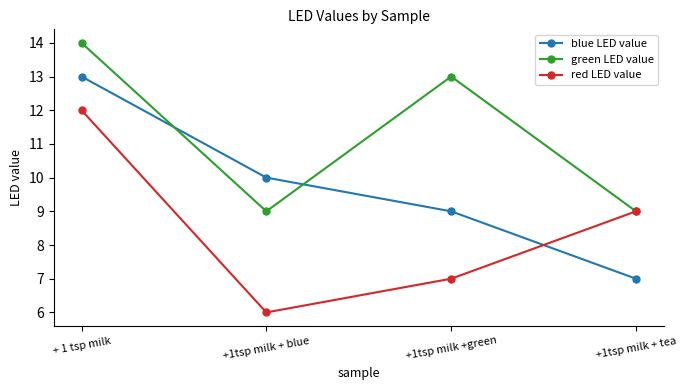

At which label does red LED value reach its peak?

+ 1 tsp milk